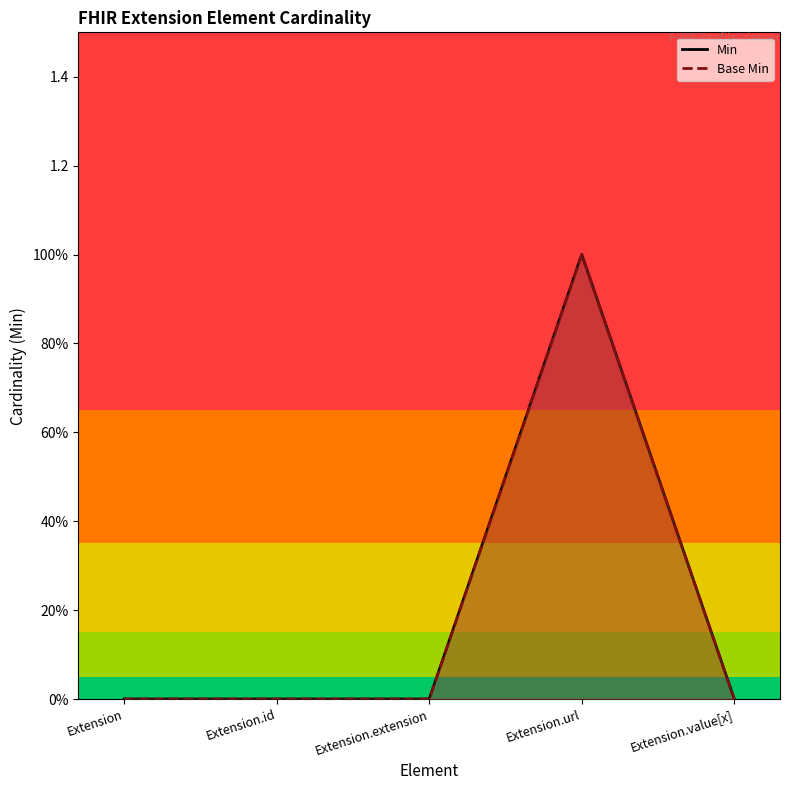

How many lines are shown in the chart?

2